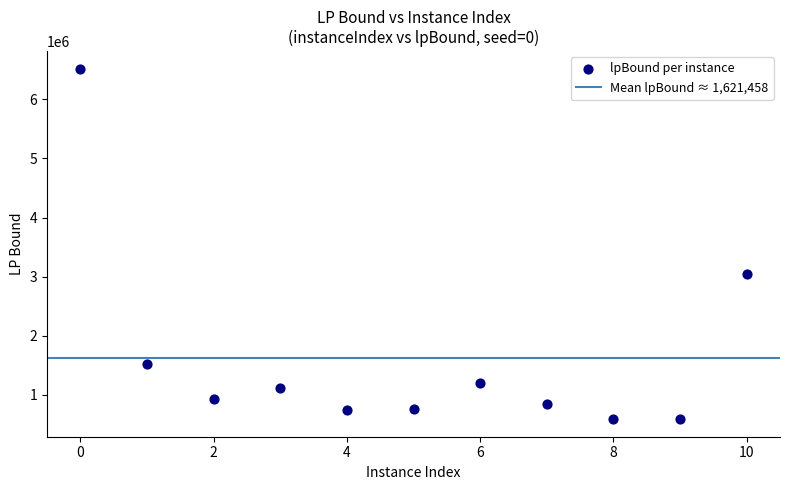

What Y value in the scatter plot is closest to 3552167?

3042581.9